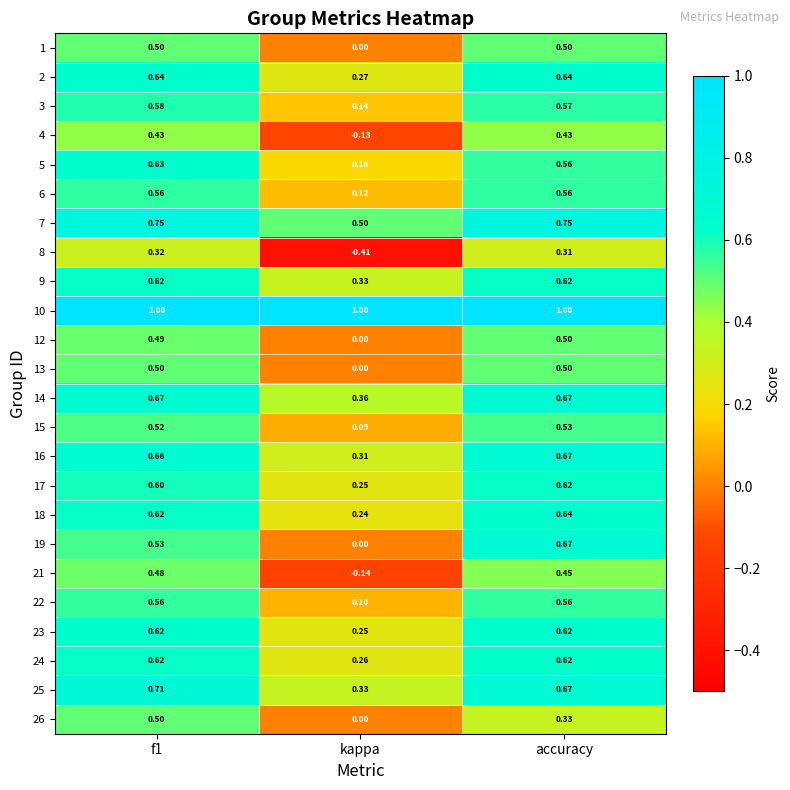

Where is 5 nearest to the value 0?

kappa